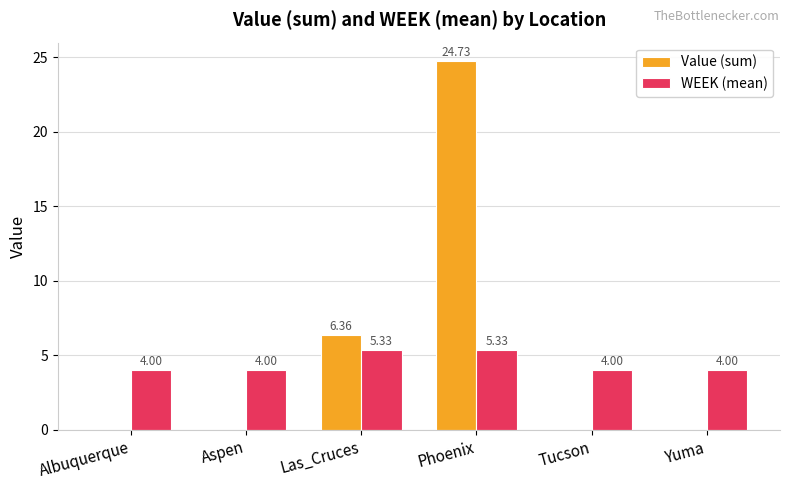

What are all the series names shown in the legend?

Value (sum), WEEK (mean)